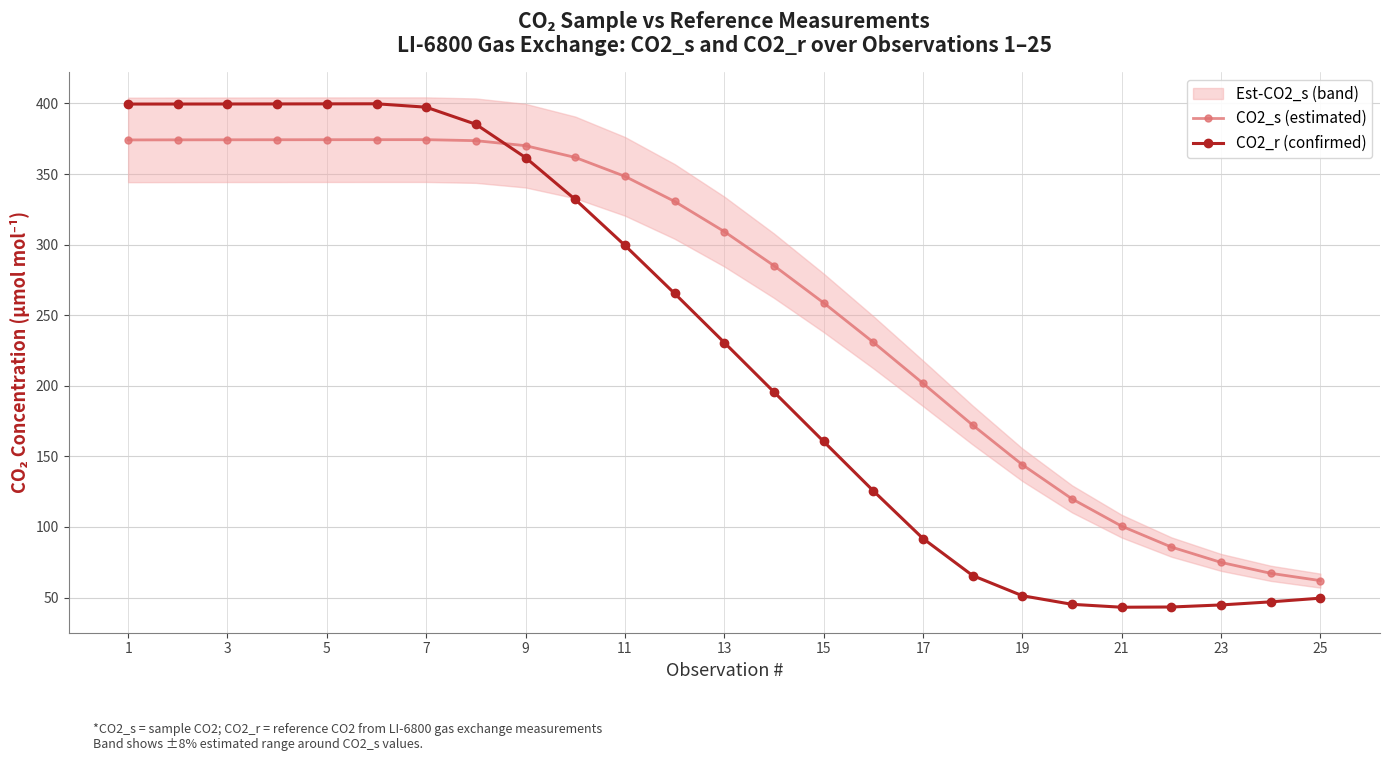

Rank the series by their average value, from highest to lowest.

CO2_s (estimated), CO2_r (confirmed)